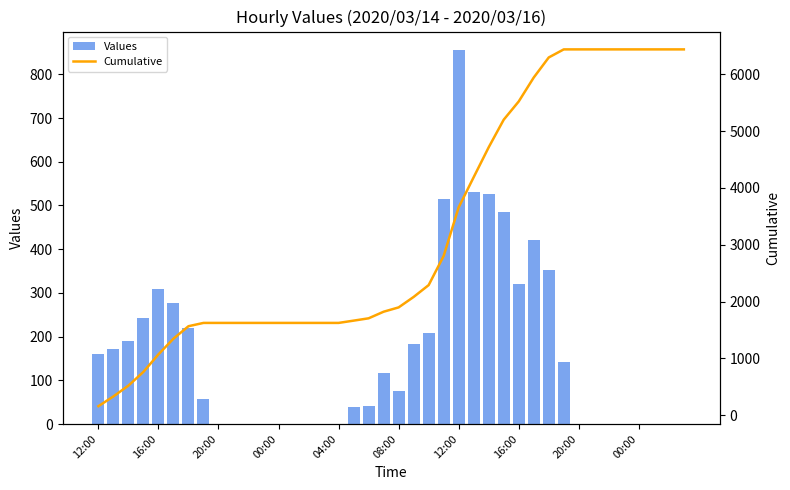

Which category has the highest value in the Cumulative series?

31